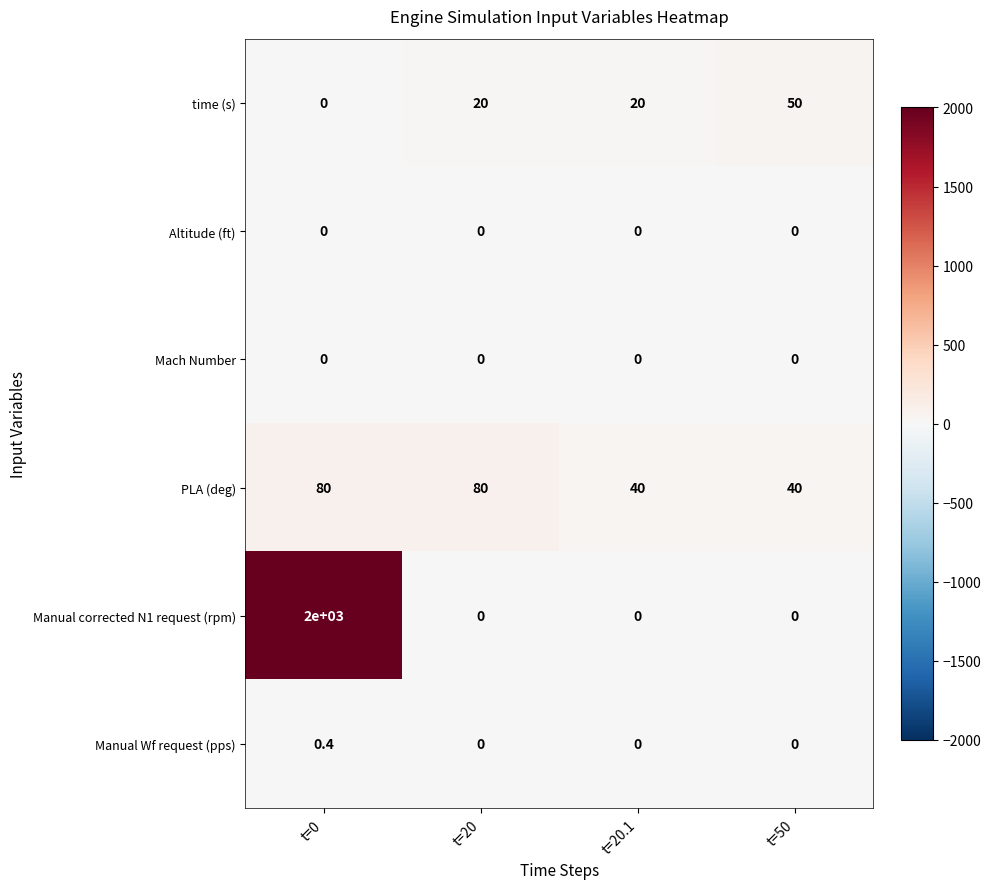

How many PLA (deg) values are between 40 and 80?

4